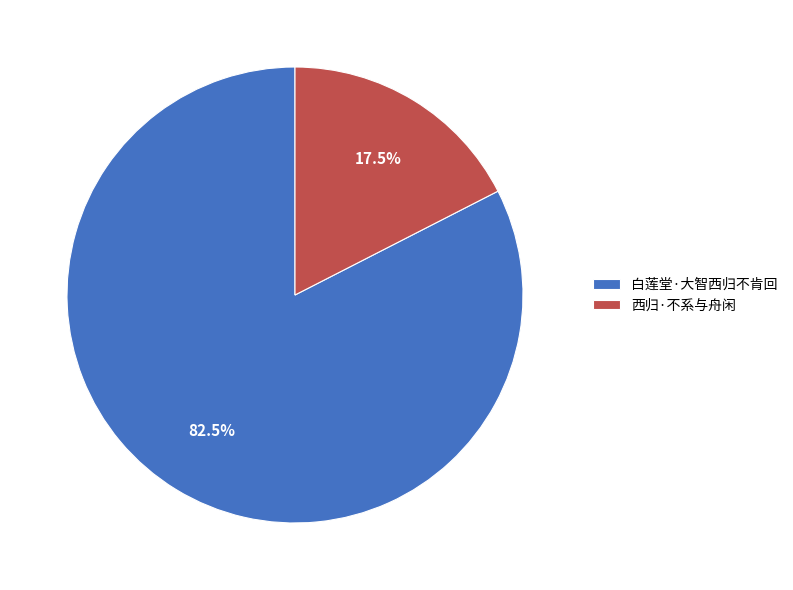

What is the largest slice in the pie chart?

白莲堂·大智西归不肯回